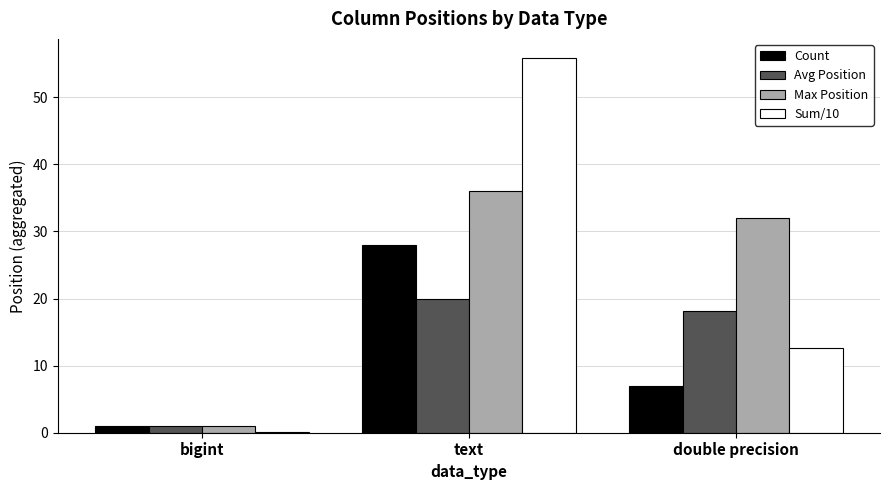

At which label does Count reach its peak?

text